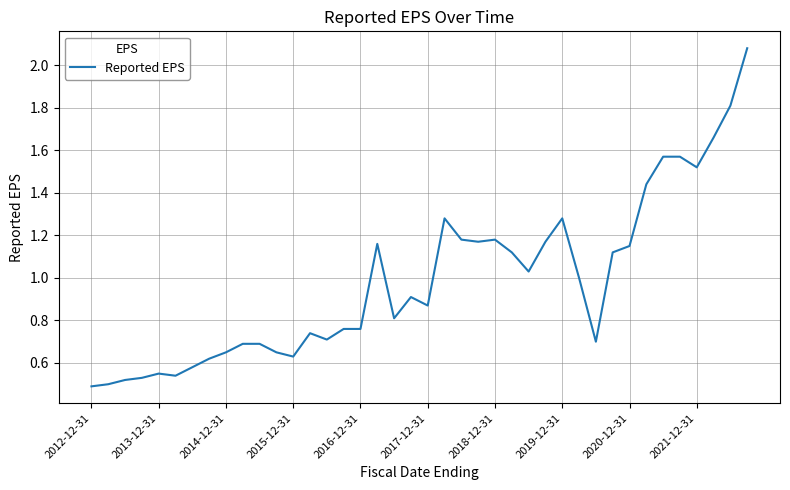

How many lines are shown in the chart?

1